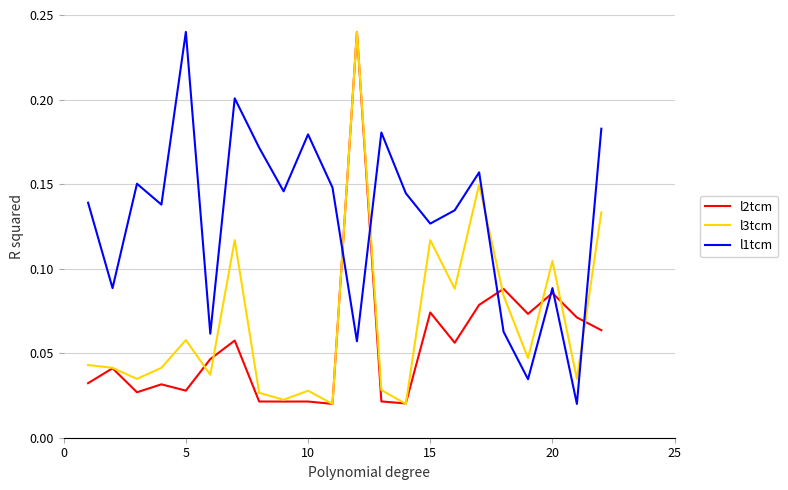

List the series in order of their overall mean, highest first.

l1tcm, l3tcm, l2tcm